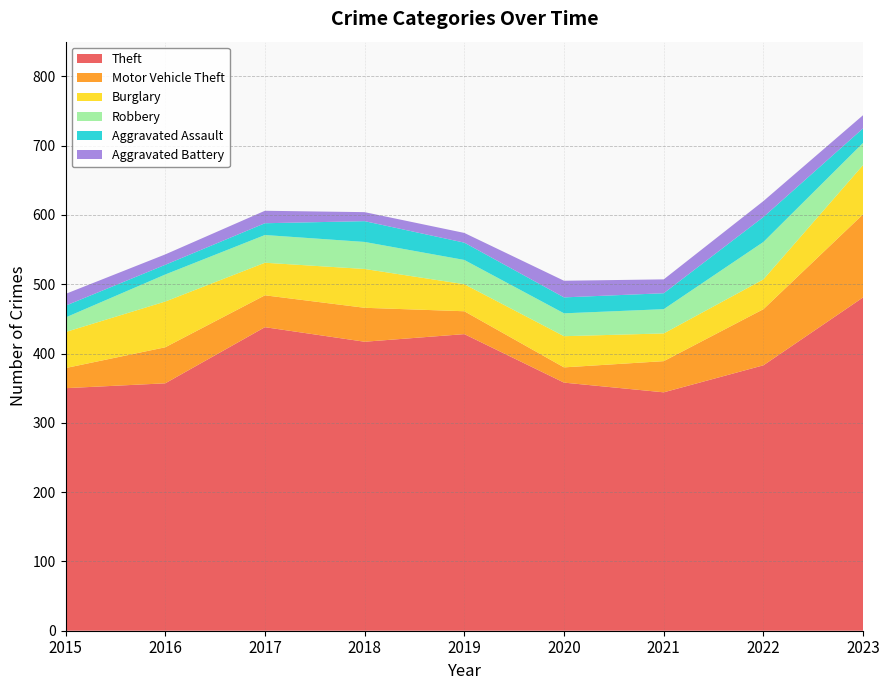

Reading left to right, what are all the values shown in this chart?

Theft: 350	357	438	417	428	358	344	383	481
Motor Vehicle Theft: 29	52	46	49	33	22	45	81	120
Burglary: 52	66	47	56	39	45	40	43	71
Robbery: 21	39	40	39	35	33	35	54	32
Aggravated Assault: 17	14	17	30	25	23	23	36	21
Aggravated Battery: 17	15	18	13	14	24	20	23	19